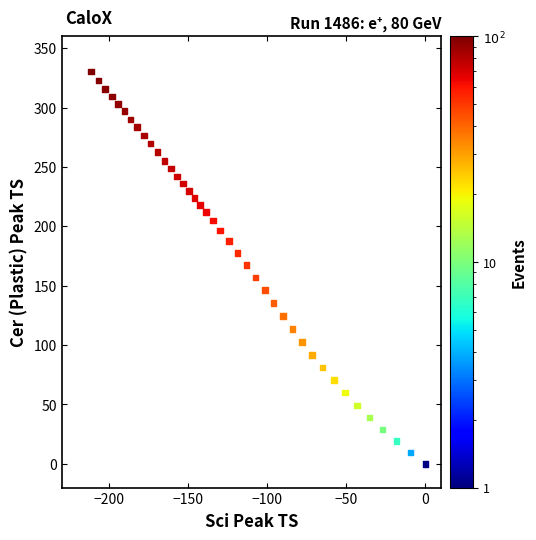

What is the range of X values (max minus min)?

211.5